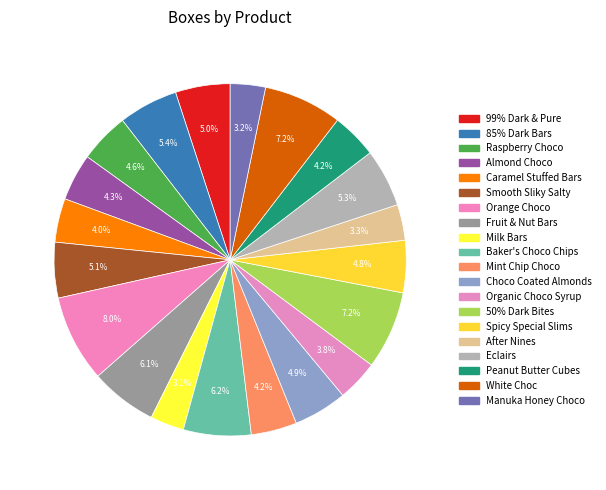

Which slice is the smallest?

Milk Bars